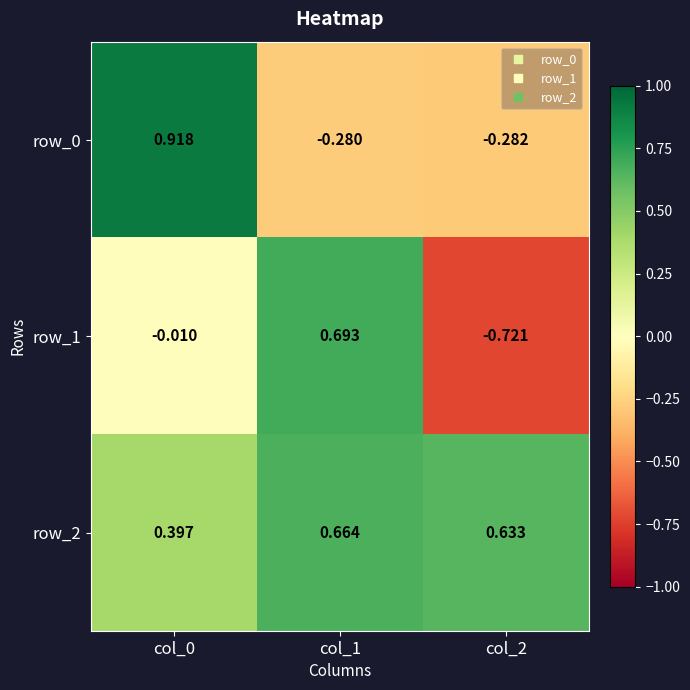

Is the value of row_0 at col_0 greater than the value of row_1 at col_0?

Yes